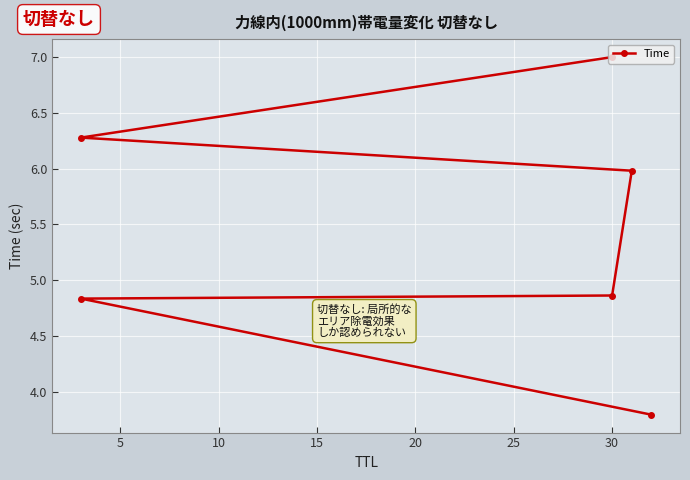

What is the smallest value displayed?

3.8